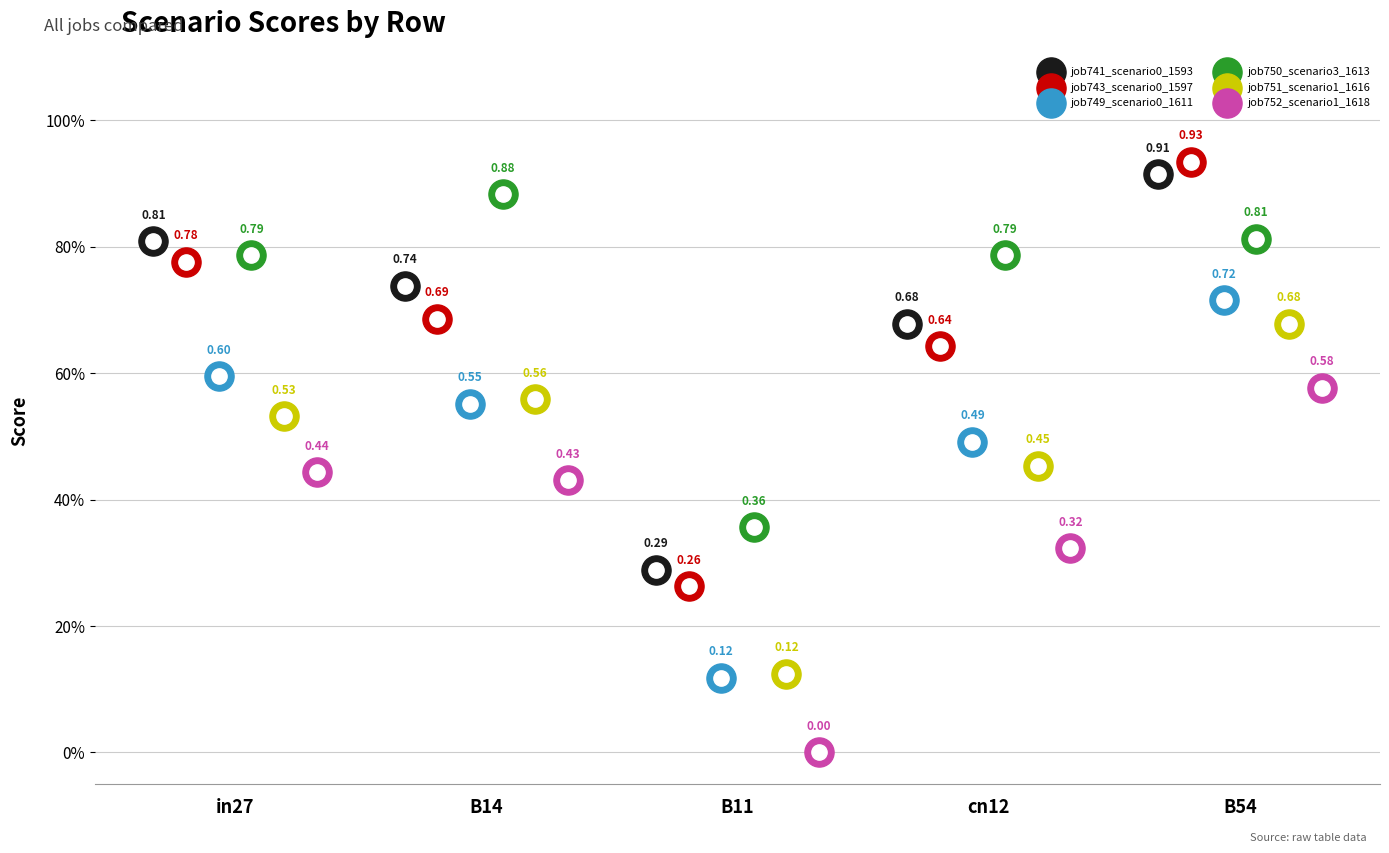

Which series reaches the maximum Y coordinate?

job743_scenario0_1597